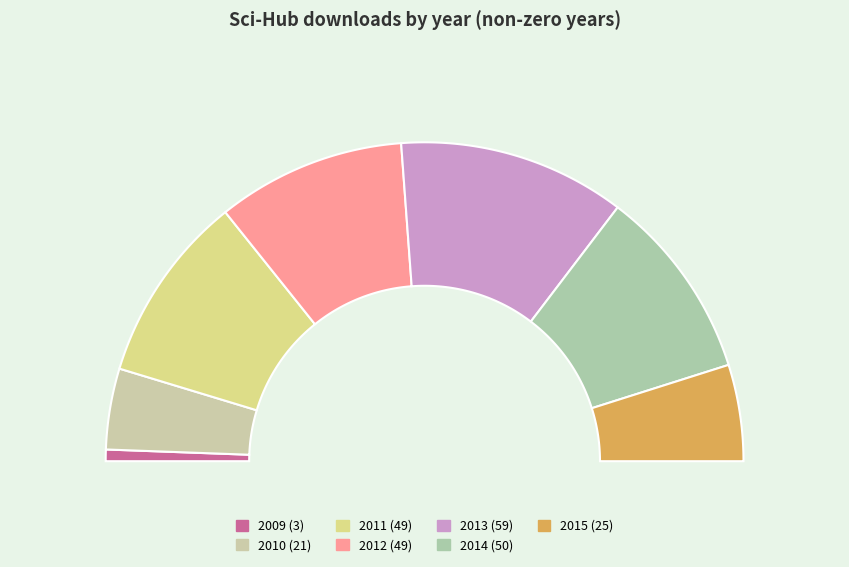

Which has a higher value, 2012 or 2013?

2013